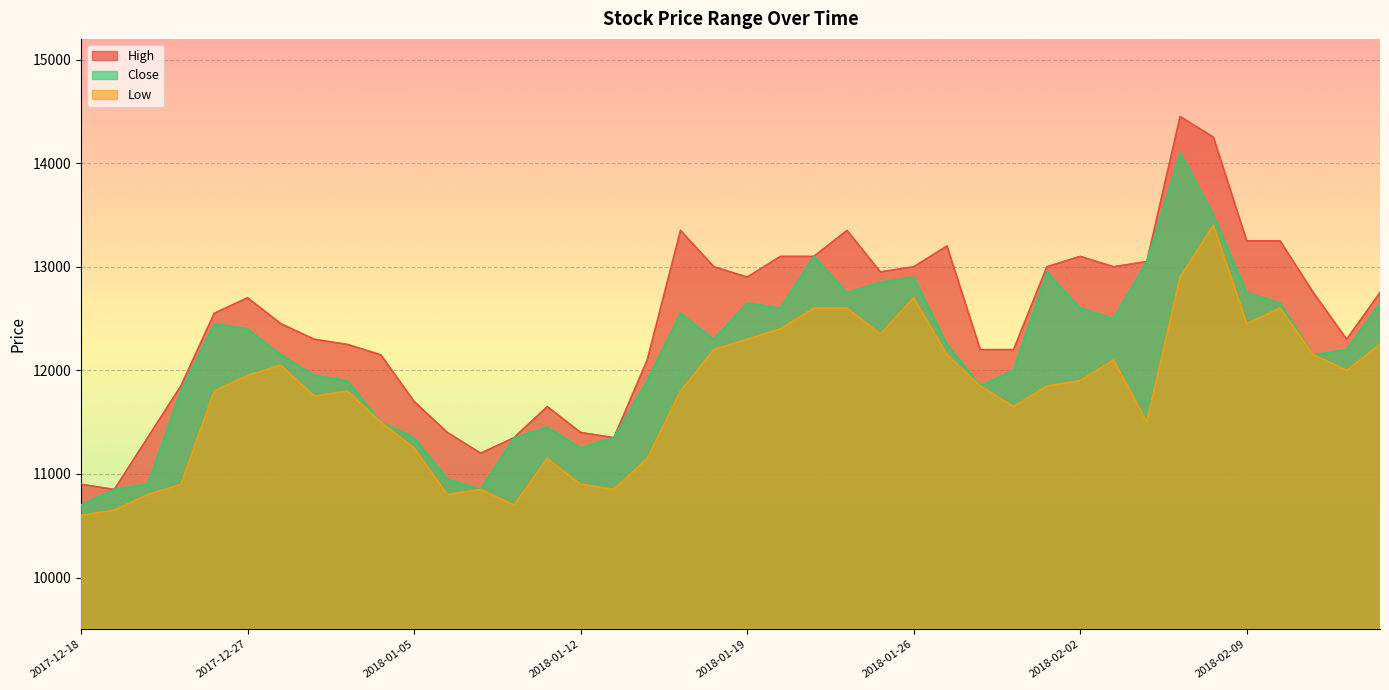

What is the label of the 31st point from the right?

2018-01-04